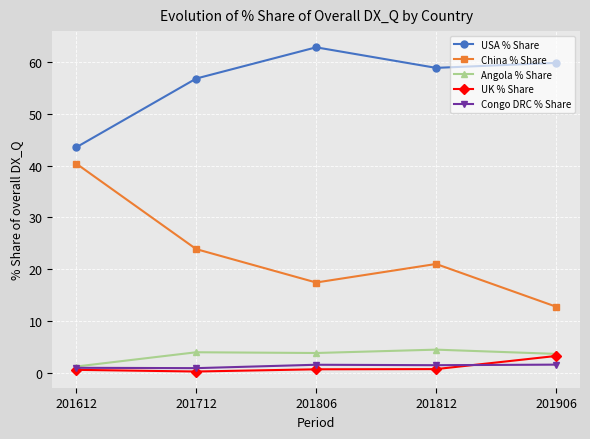

The UK % Share series shows 0.8 at 201812. True or false?

True